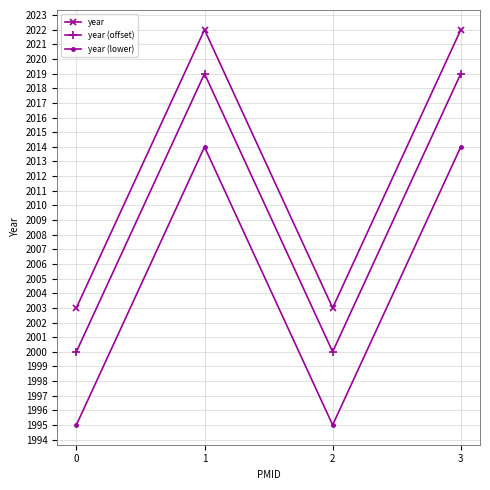

What is the value of the year (offset) point at the 2nd from the left?

2019